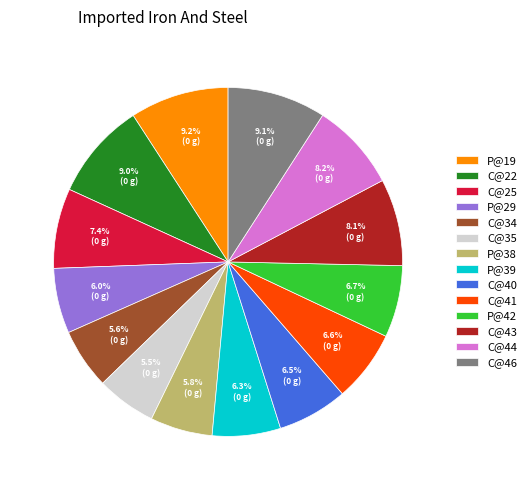

Is the sum of C@40 and C@44 greater than half?

No